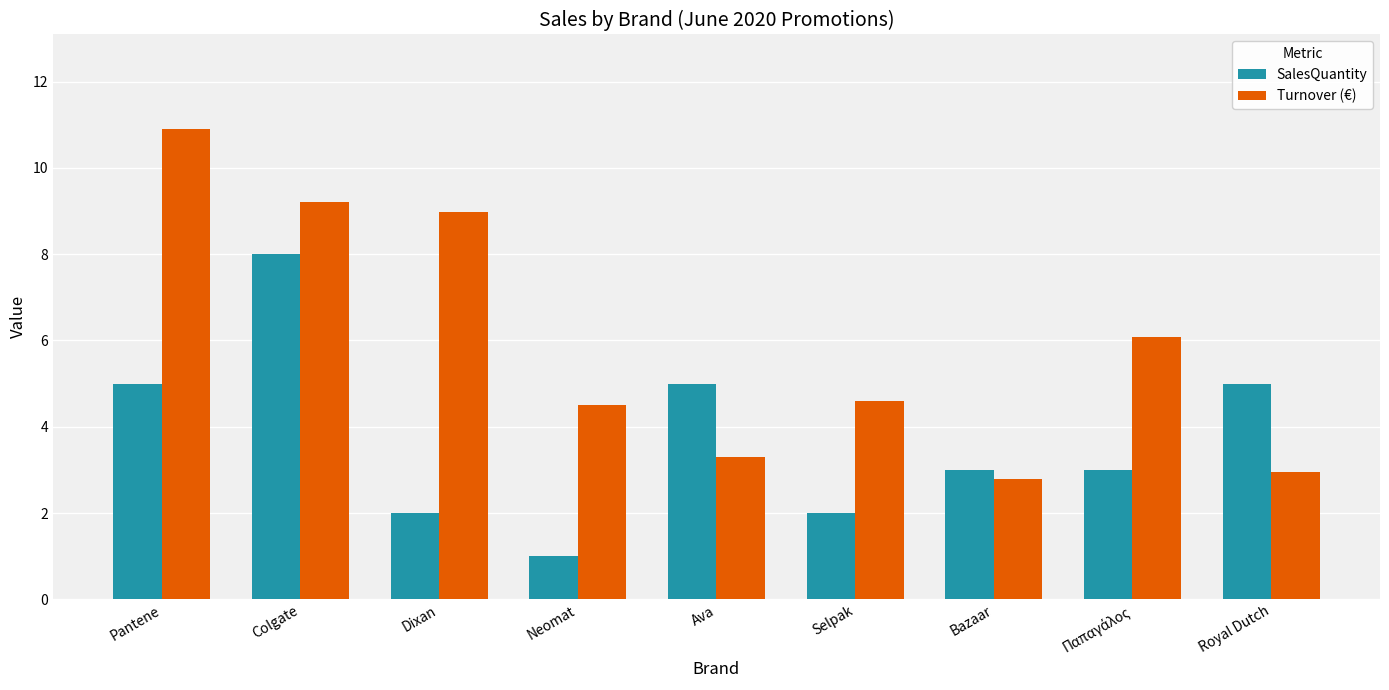

Which series changed the most between Neomat and Bazaar?

SalesQuantity